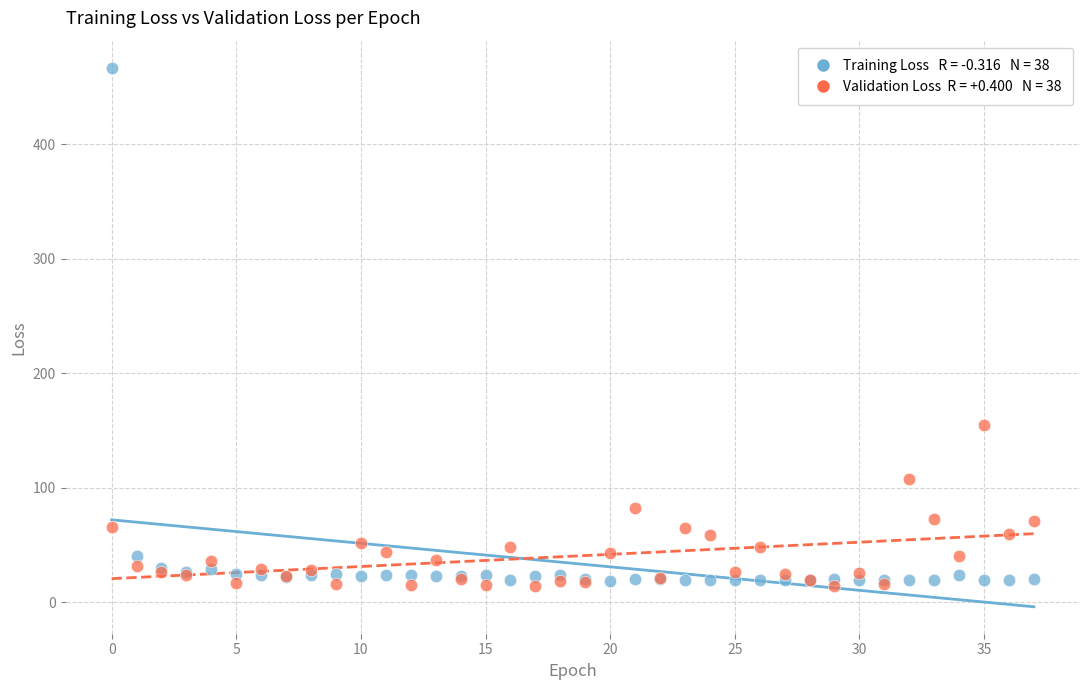

Across all series, what Y value is closest to 240?

155.2